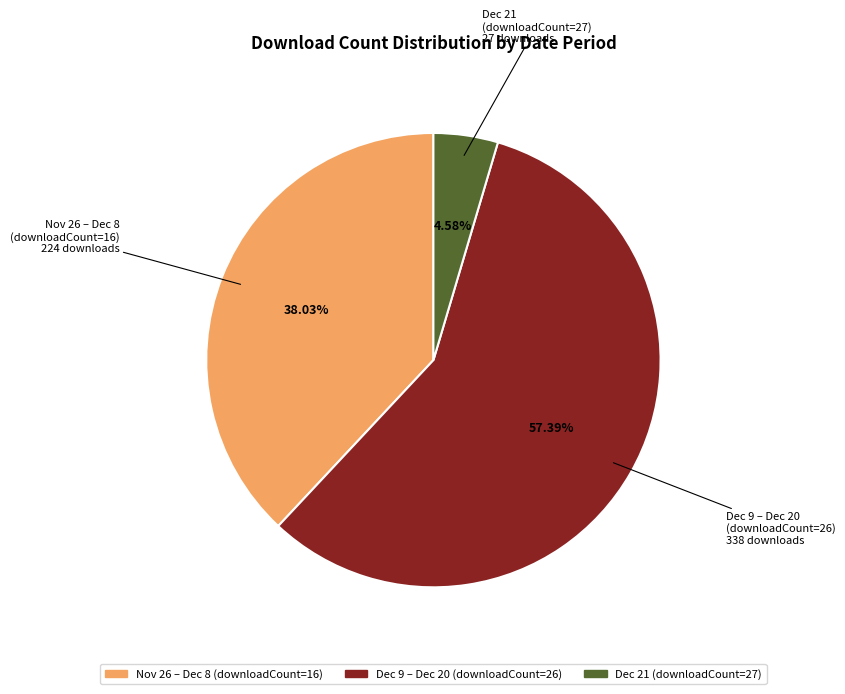

Is there any slice that represents more than half of the pie?

Yes